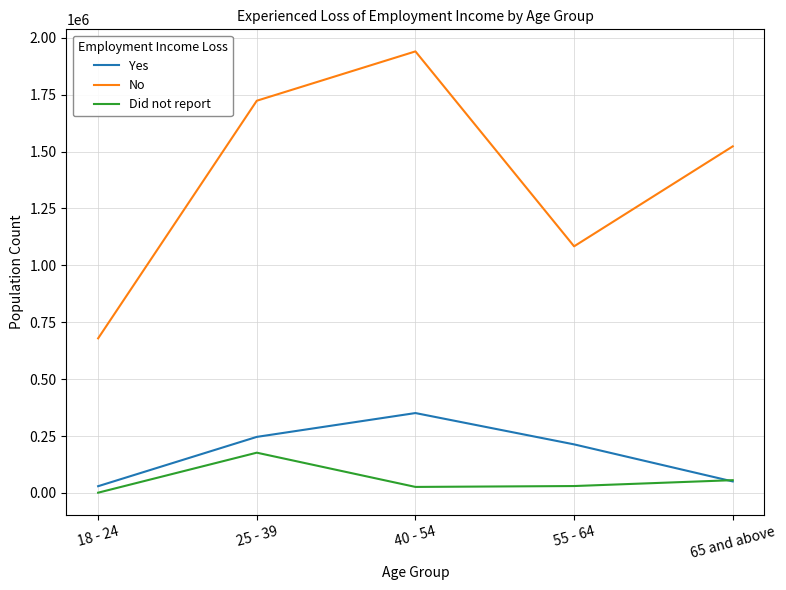

Where is No nearest to the value 1309726?

65 and above